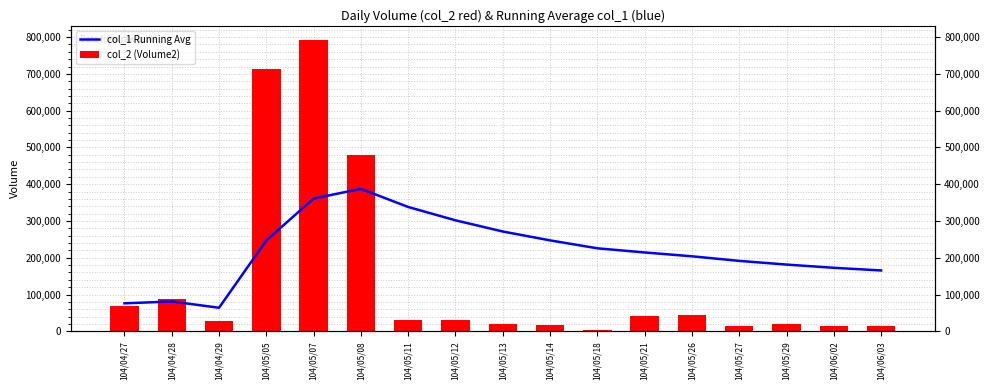

What is the average value of the col_2 (Volume2) series?

142202.9